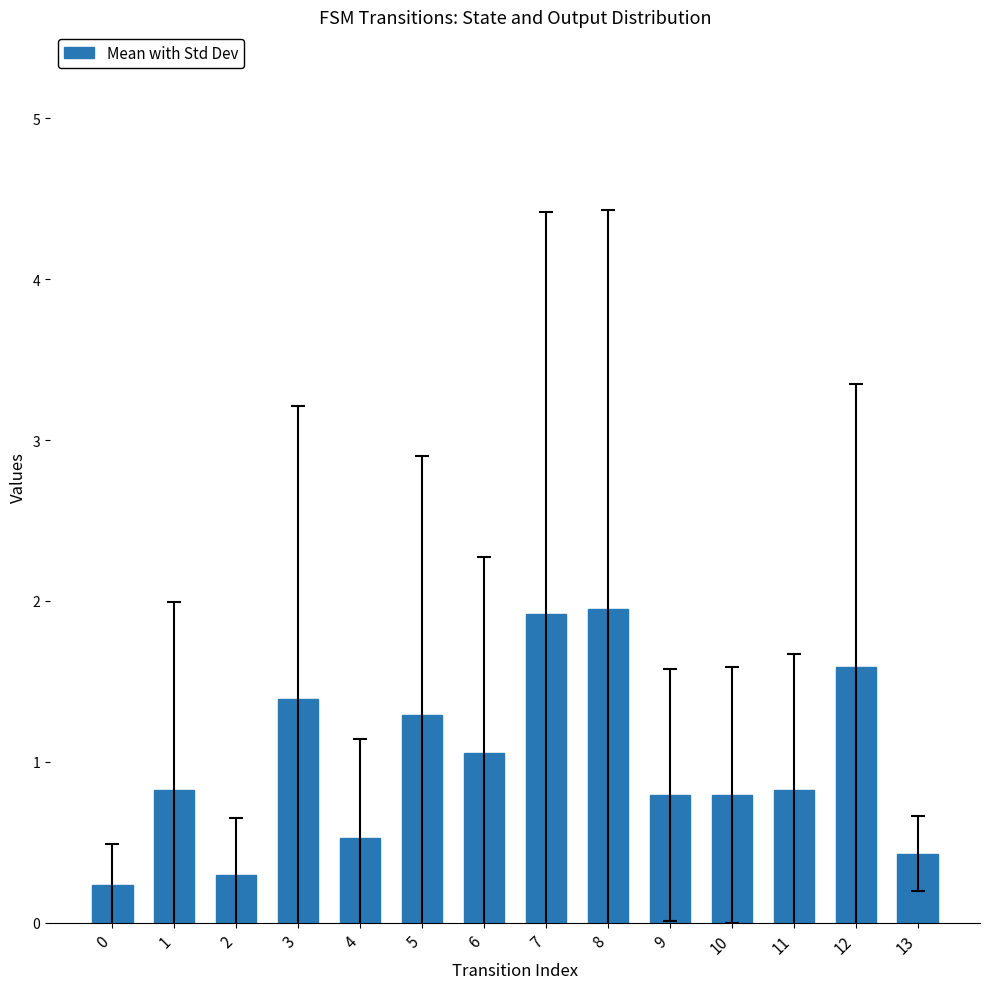

What is the sum of all values?

13.9